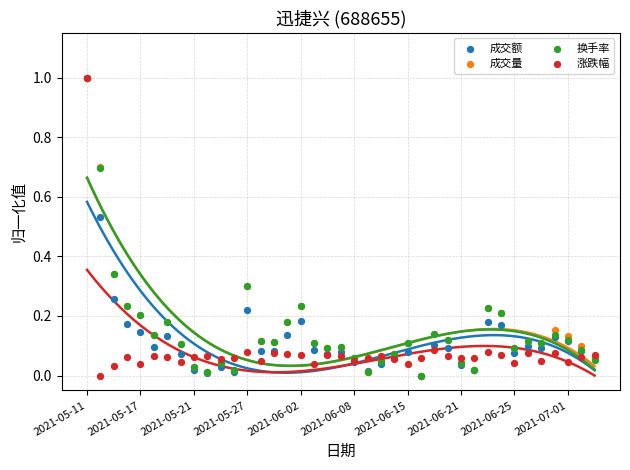

What are all the series names shown in the legend?

成交额, 成交量, 换手率, 涨跌幅